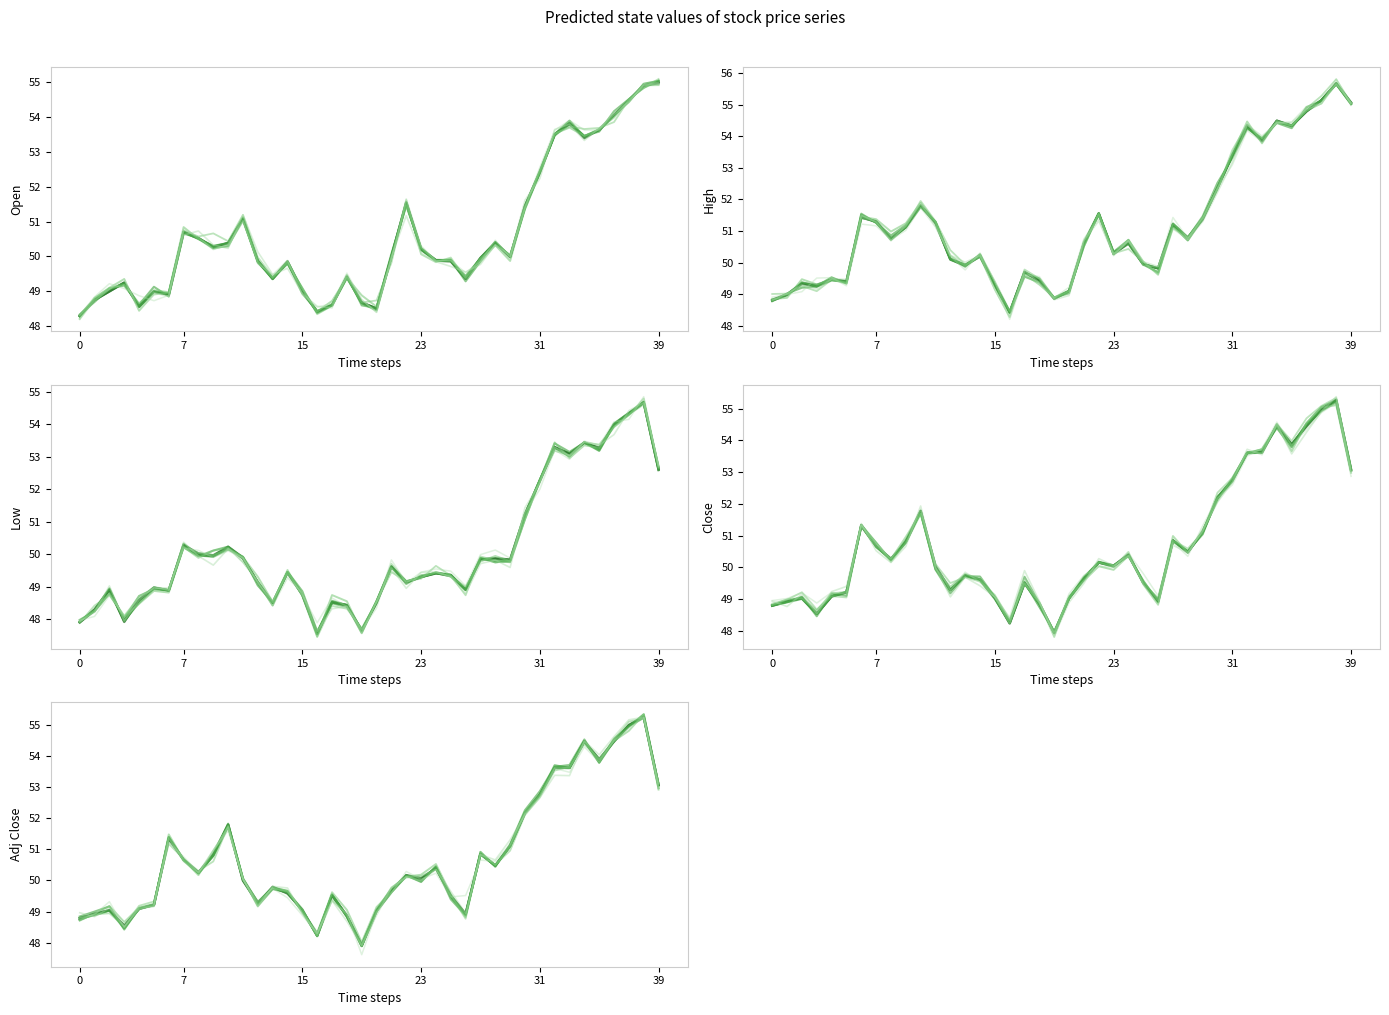

How many series are shown in this chart?

5